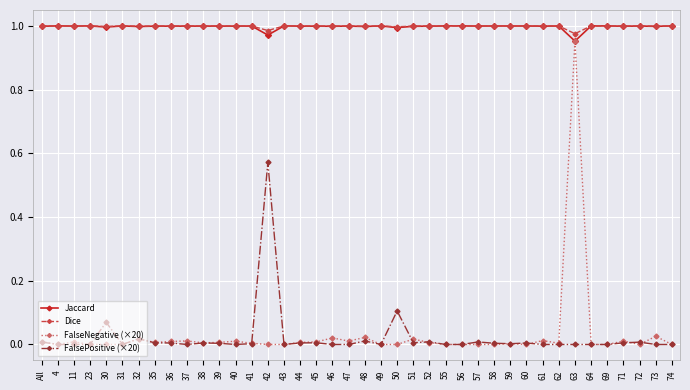

Does the chart have visible grid lines?

Yes